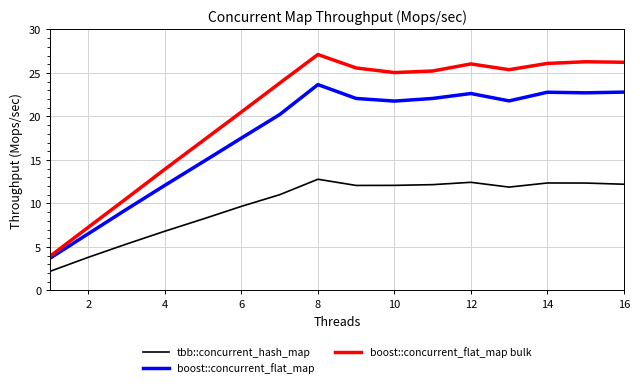

What is the minimum value shown in the chart?

2.2